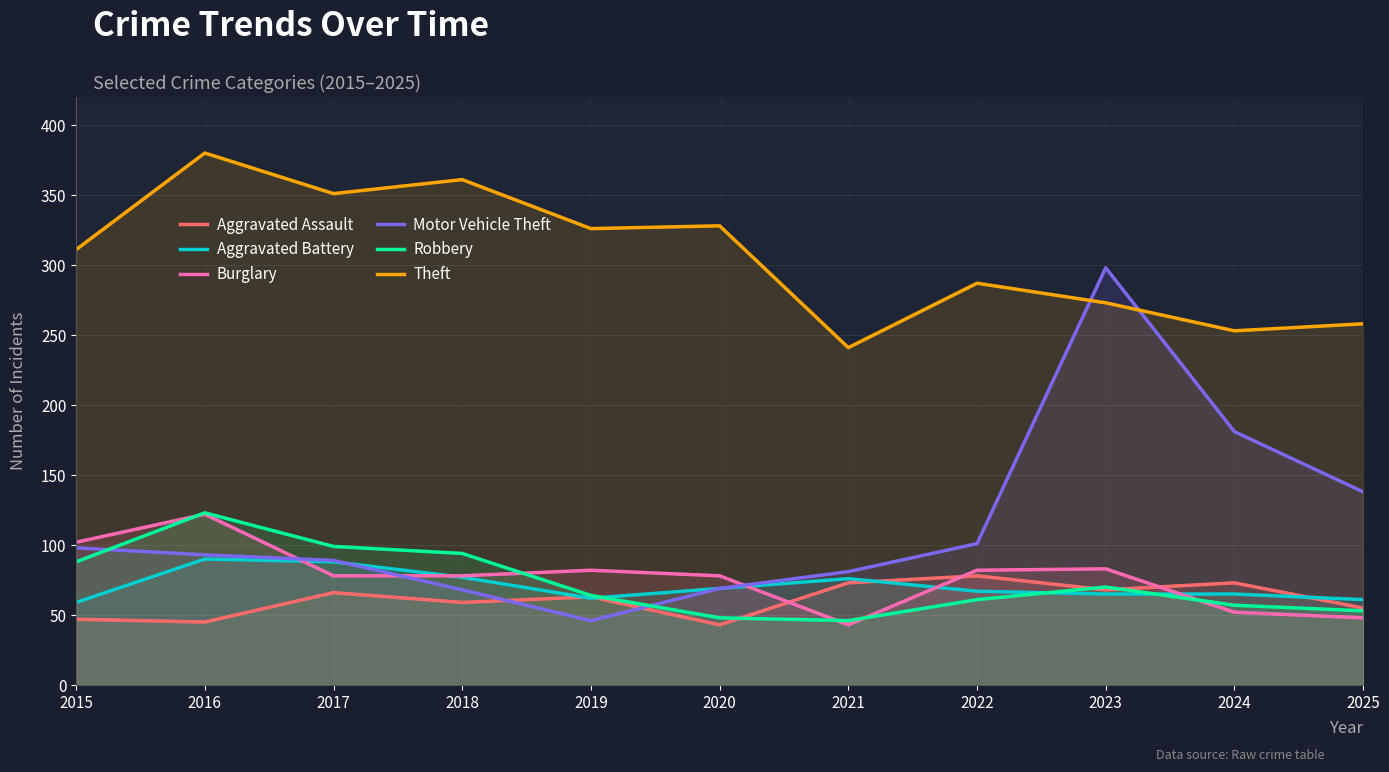

What is the average value of the Aggravated Battery series?

71